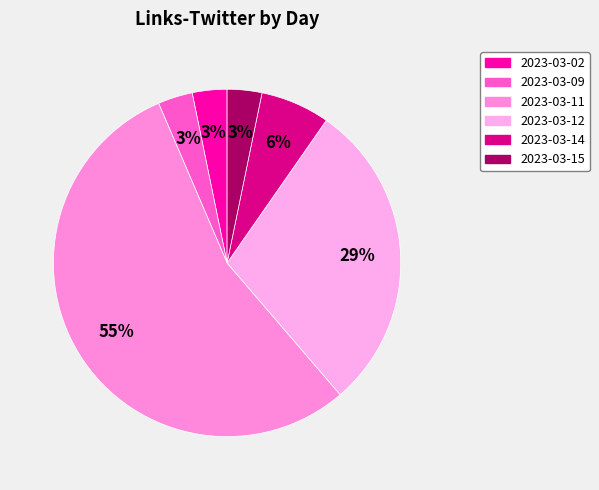

To the nearest percent, what portion does 2023-03-02 represent?

3%